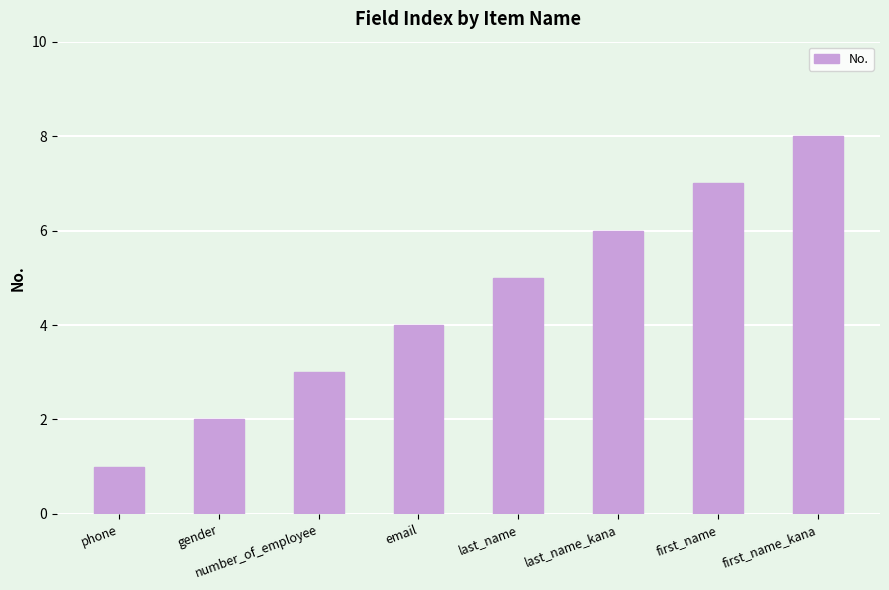

What is the difference between the values at first_name_kana and first_name?

1